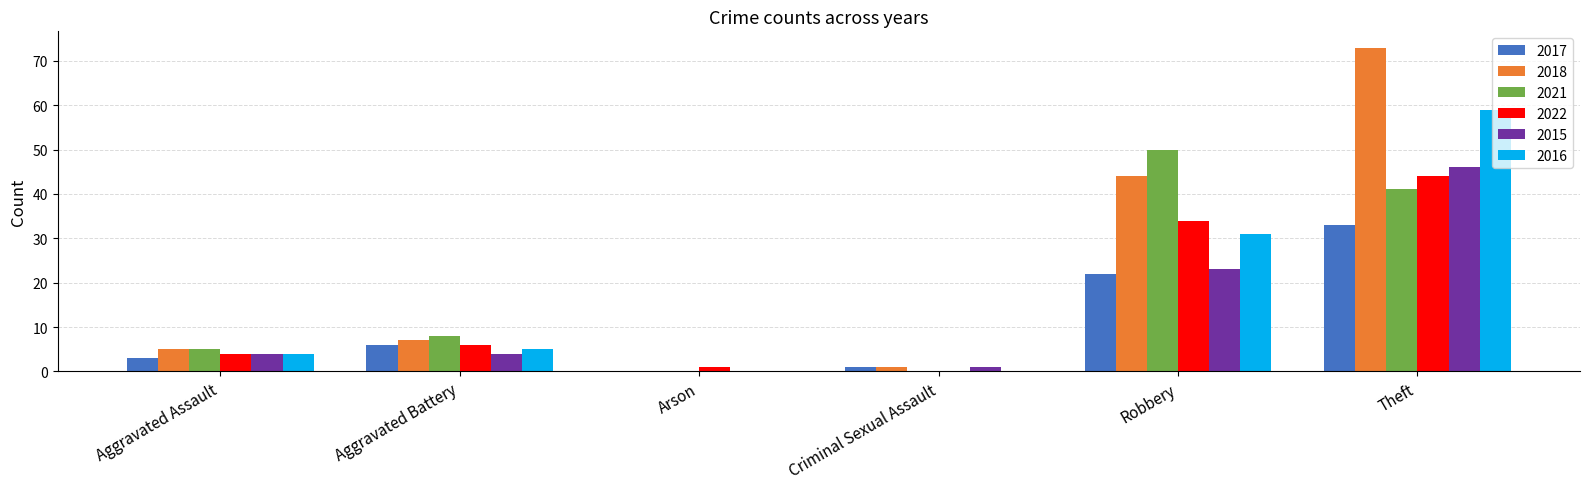

At which category does the chart reach its peak across all series?

Theft